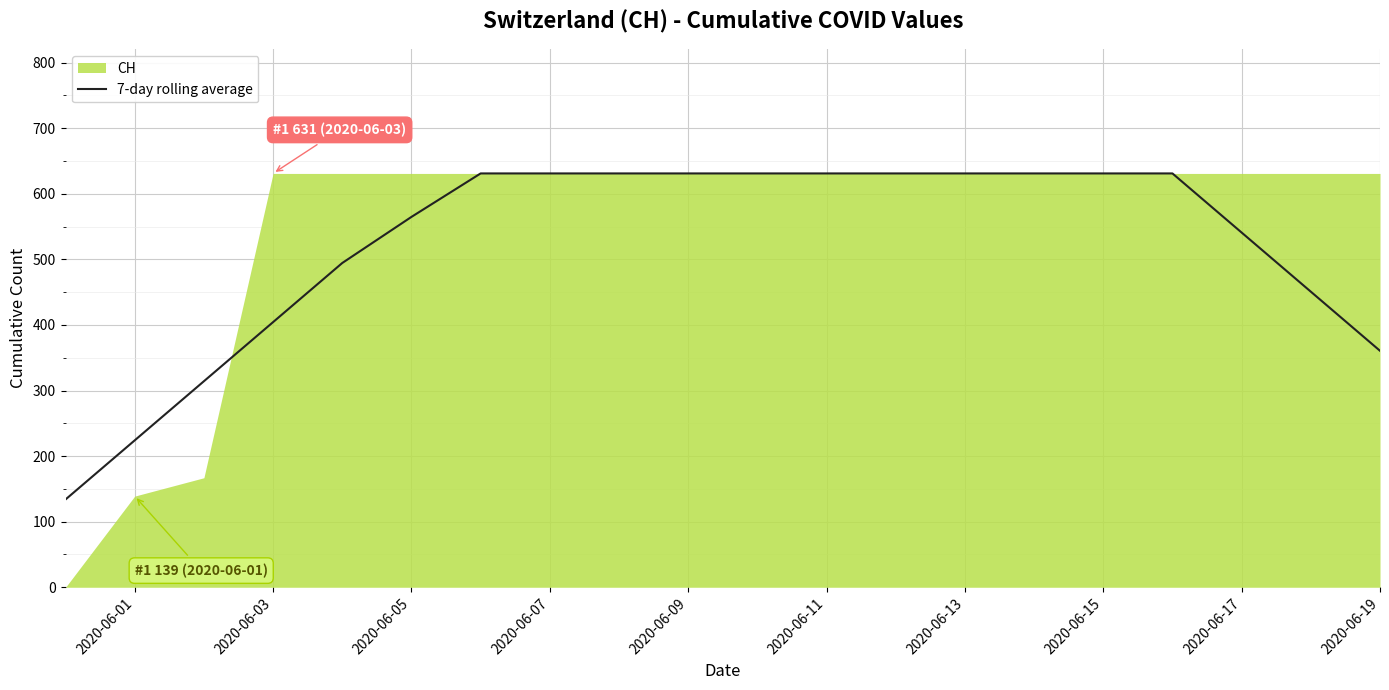

The value of 7-day rolling average at 2020-06-17 is 853.5. True or false?

False